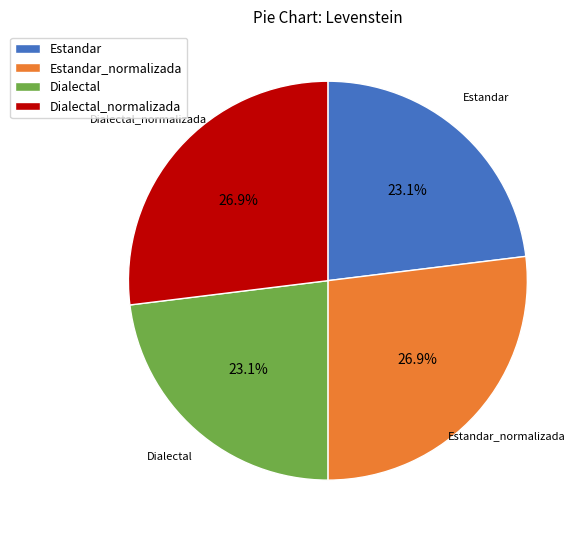

To the nearest percent, what is the difference between the Estandar and Estandar_normalizada slice percentages?

4%